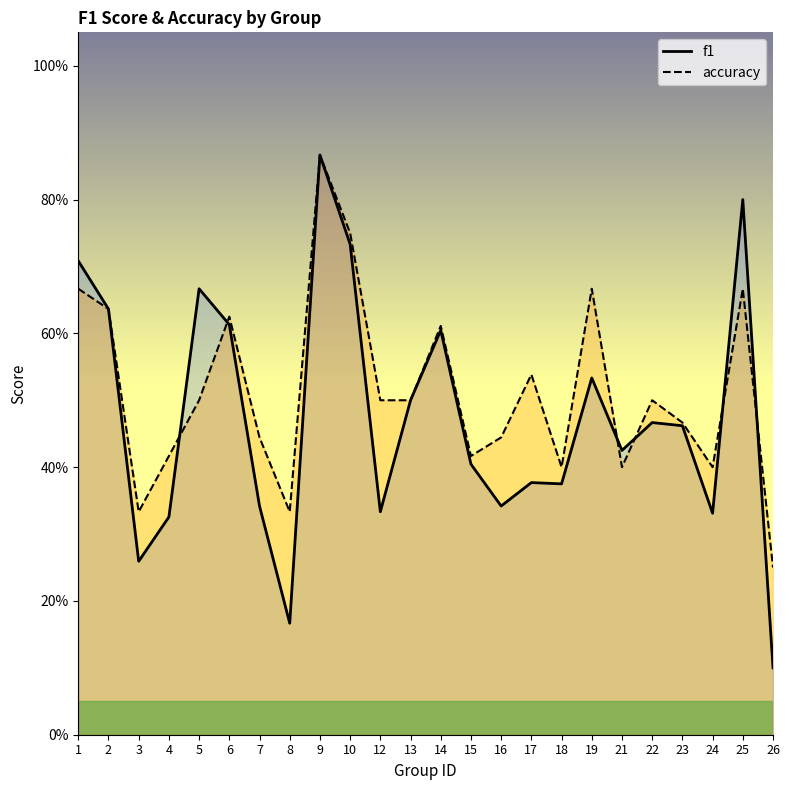

True or false: f1 and accuracy intersect in this chart.

True